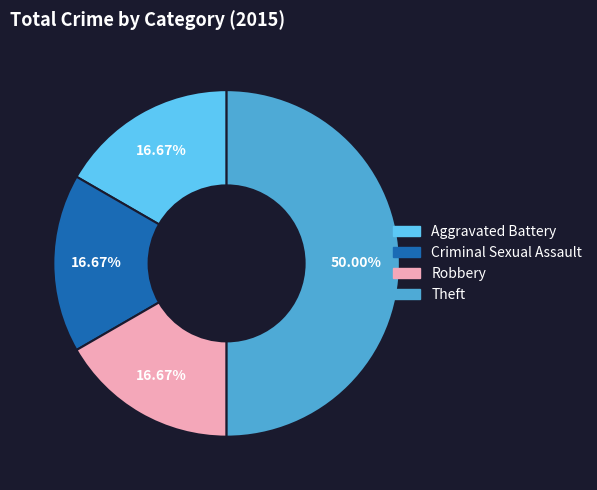

What is the largest slice in the pie chart?

Theft